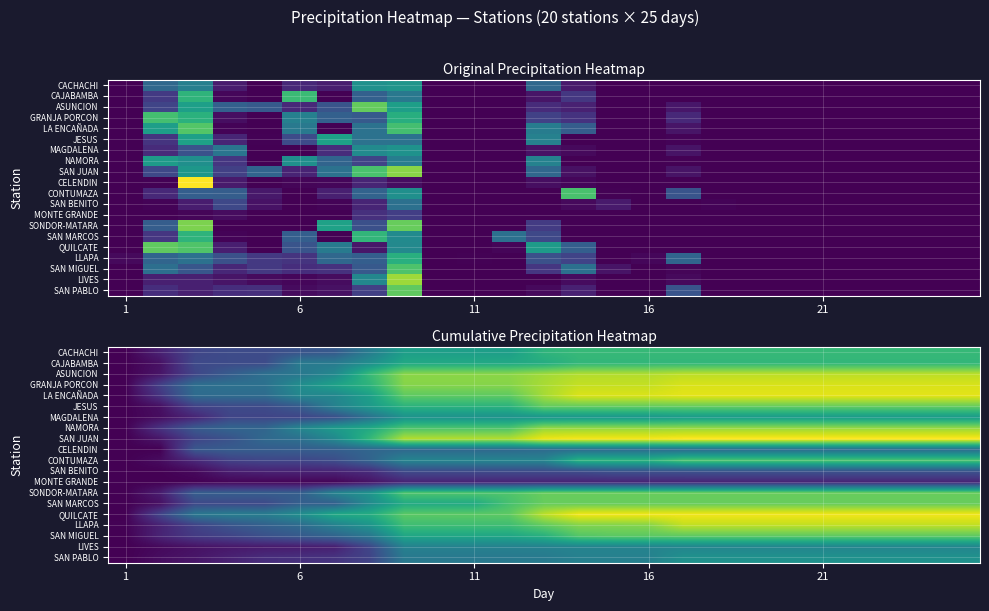

What is the spread (max minus min) of values at 19?

108.2